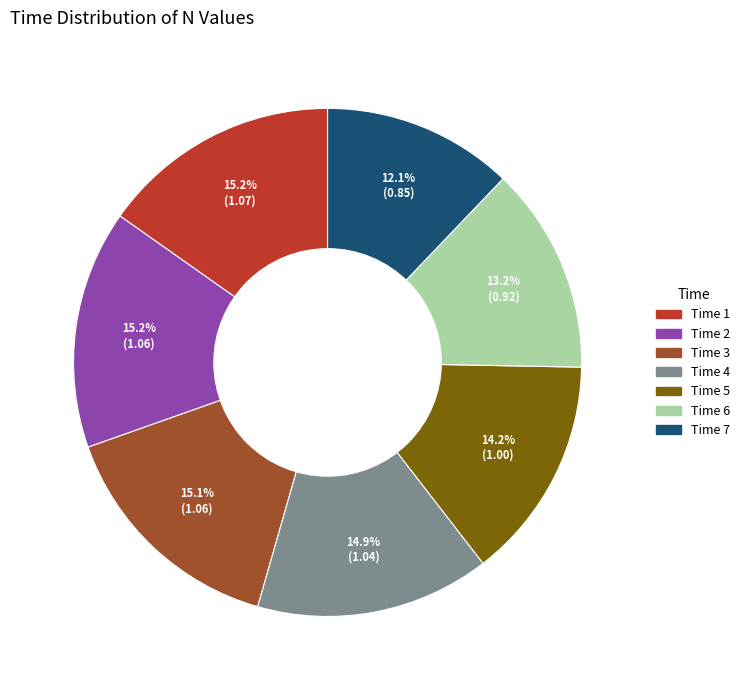

Does any single category account for the majority?

No